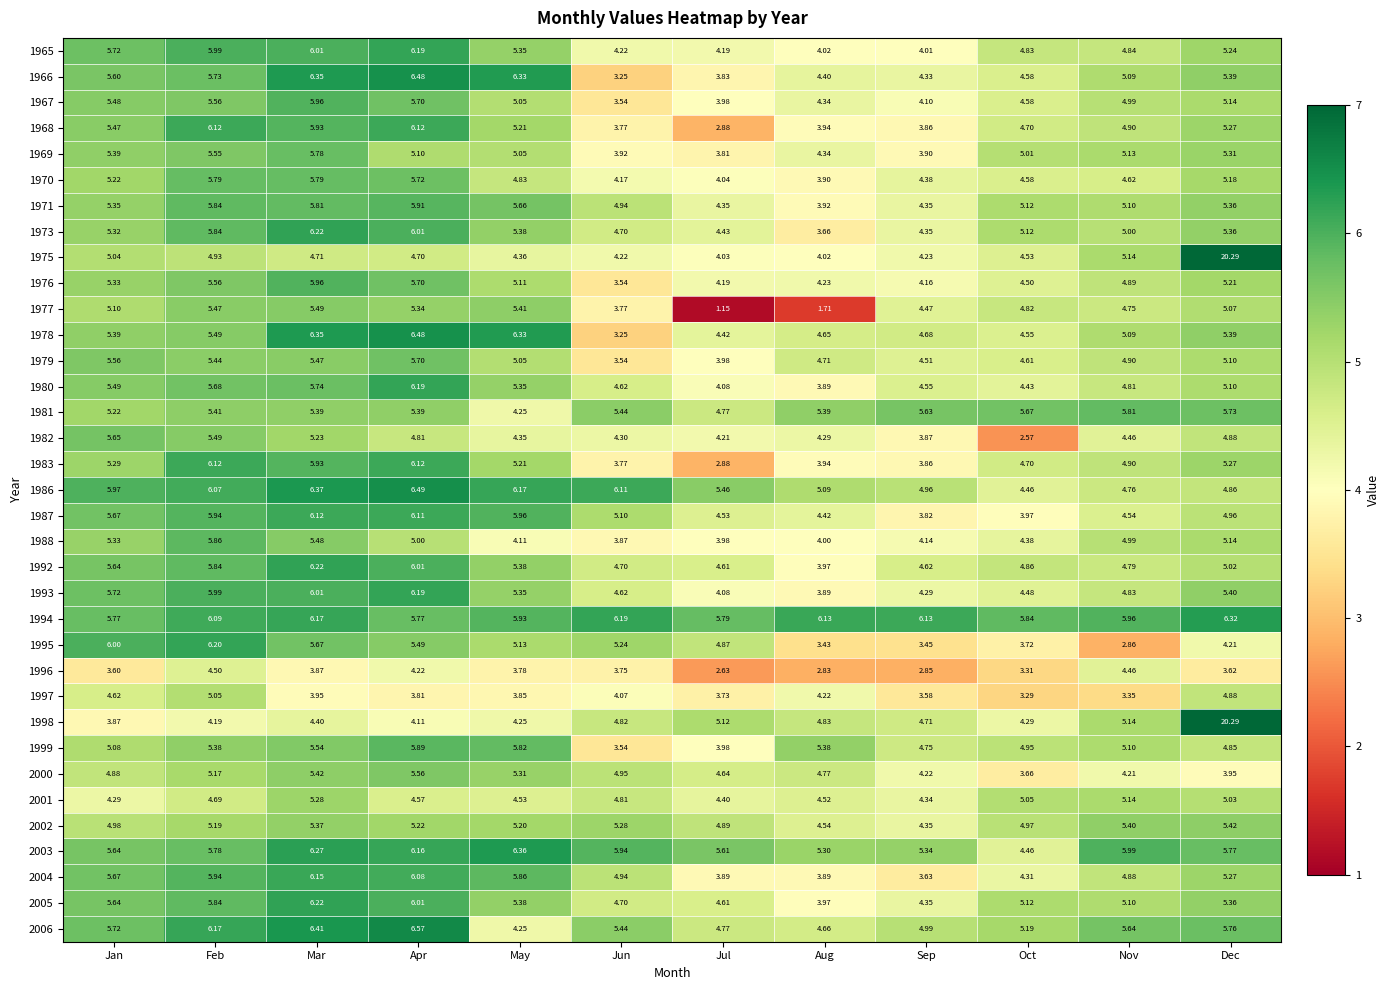

List the labels in order of 1987 value, smallest first.

Sep, Oct, Aug, Jul, Nov, Dec, Jun, Jan, Feb, May, Apr, Mar